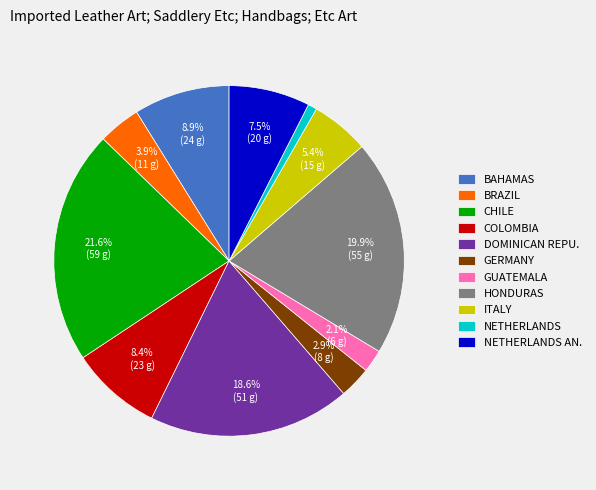

What portion of the pie excludes BAHAMAS?

91.1%